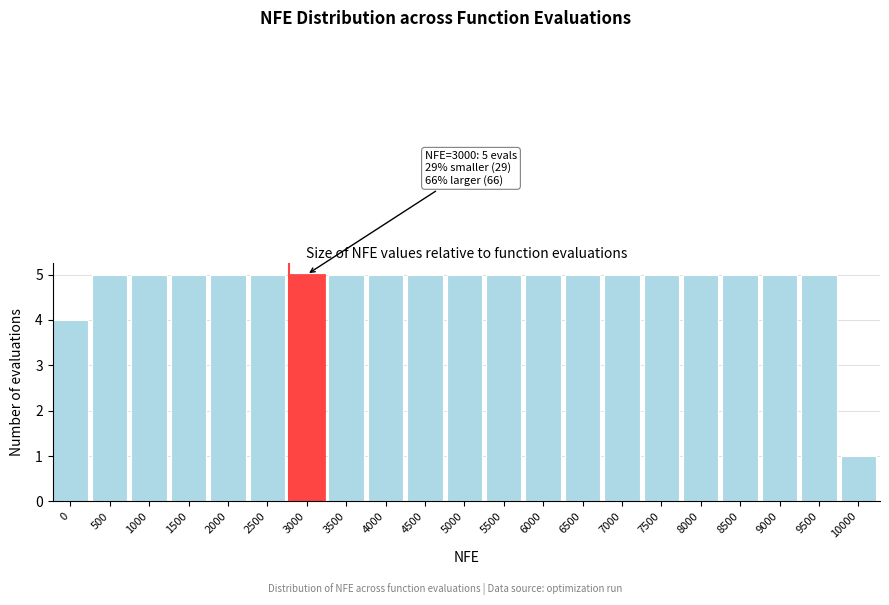

Reading left to right, transcribe all the data shown in this chart.

0=4	500=5	1000=5	1500=5	2000=5	2500=5	3000=5	3500=5	4000=5	4500=5	5000=5	5500=5	6000=5	6500=5	7000=5	7500=5	8000=5	8500=5	9000=5	9500=5	10000=1